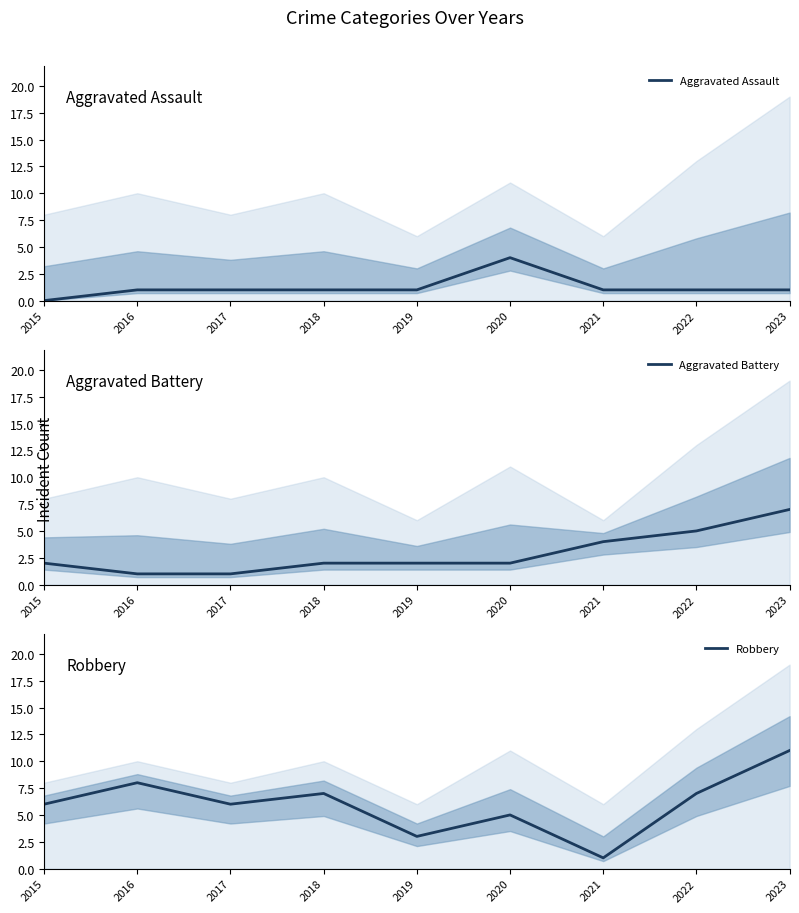

True or false: Aggravated Battery has more than 2 points higher than both neighbors.

False